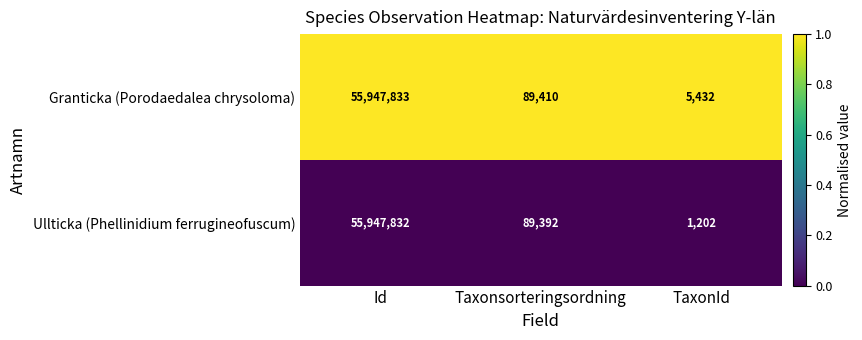

Is it true that Ullticka (Phellinidium ferrugineofuscum) equals 55947832 at Id?

True